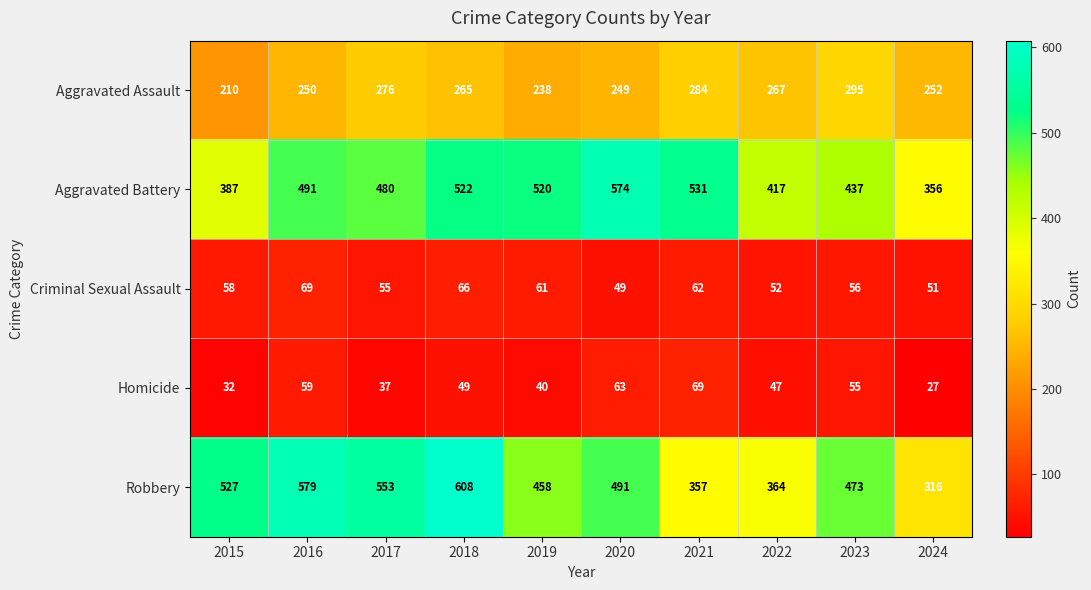

Rank the series at 2015 from lowest to highest value.

Homicide, Criminal Sexual Assault, Aggravated Assault, Aggravated Battery, Robbery